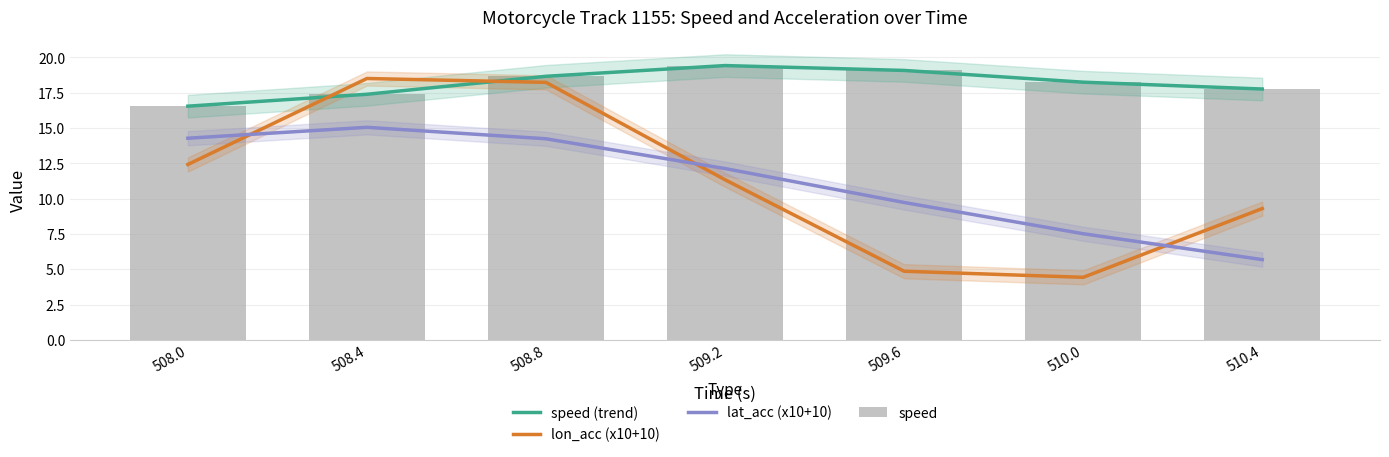

What are all the series names shown in the legend?

speed (trend), lon_acc (x10+10), lat_acc (x10+10), speed